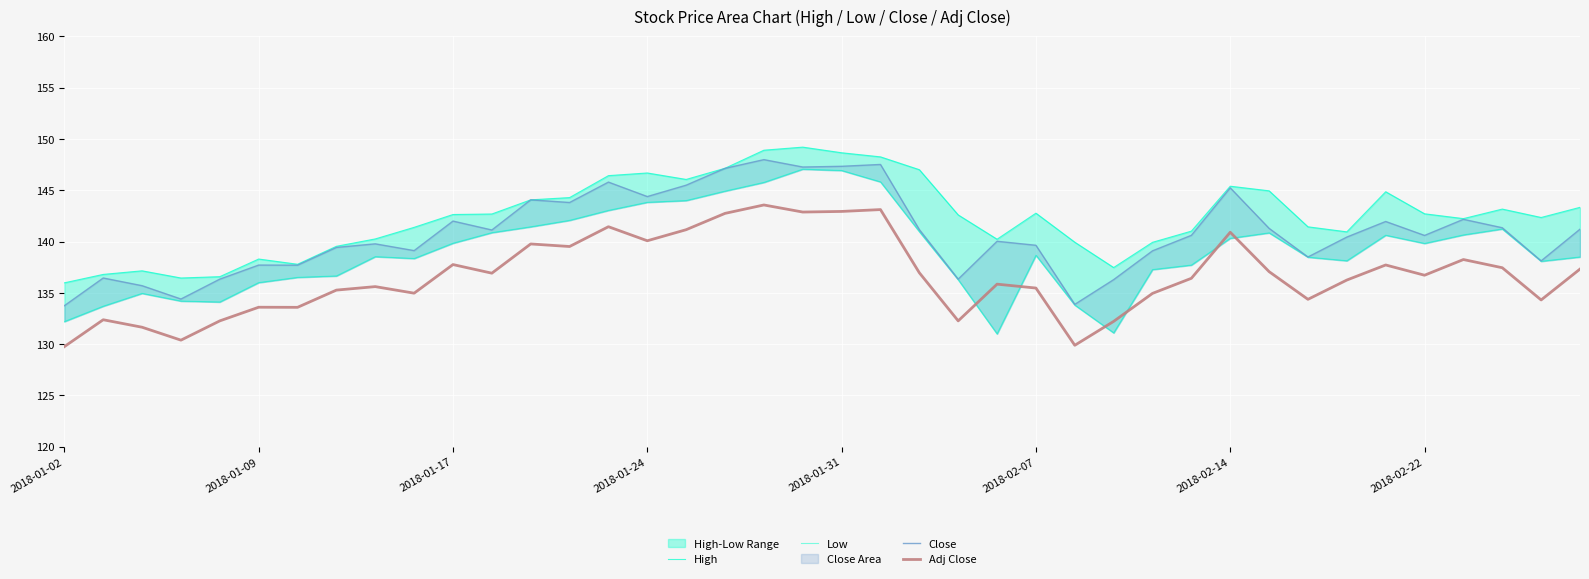

Is it true that Adj Close equals 129.8 at 2018-01-02?

True